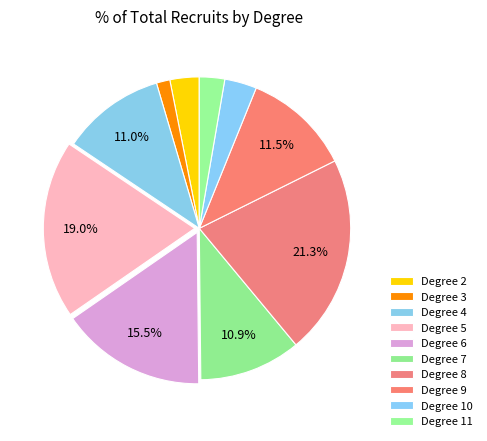

How many segments does this pie chart have?

10